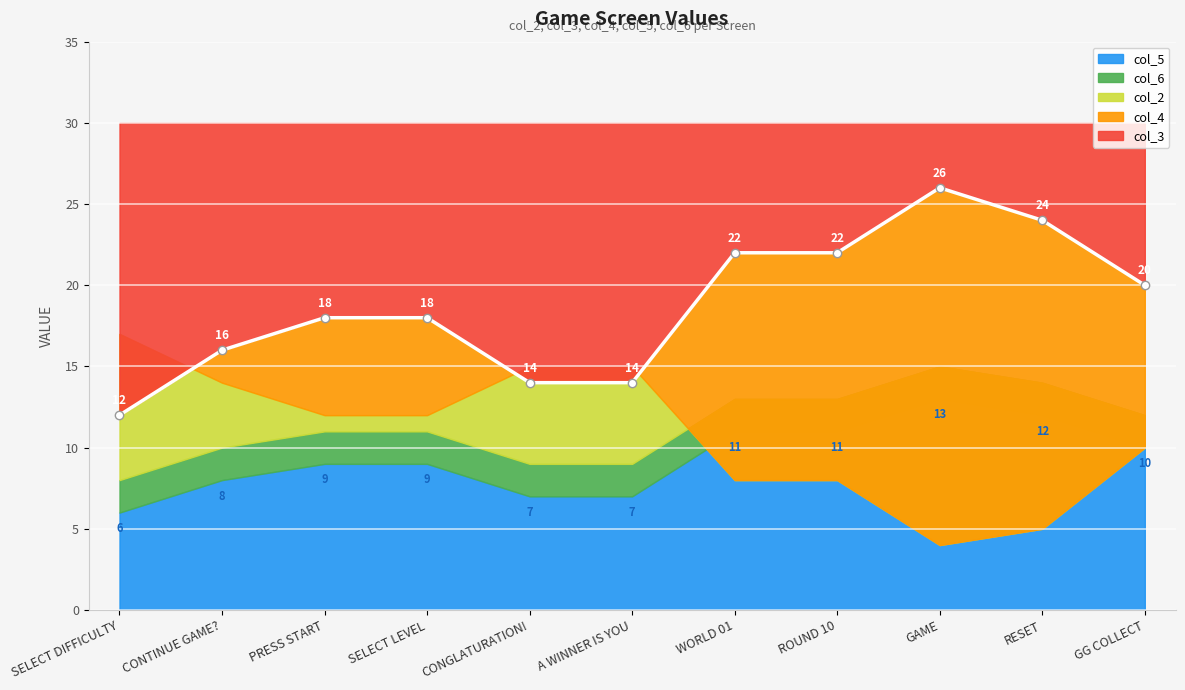

What is the total value across all series at PRESS START?

80